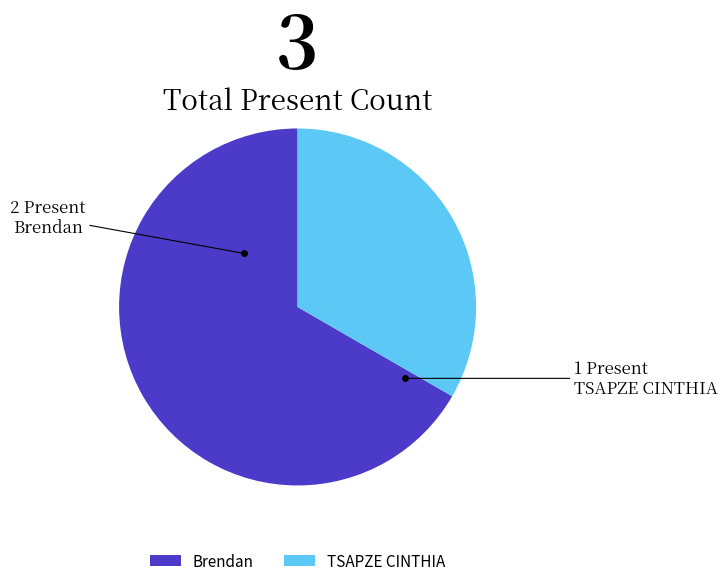

Is the sum of Brendan and TSAPZE CINTHIA greater than half?

Yes